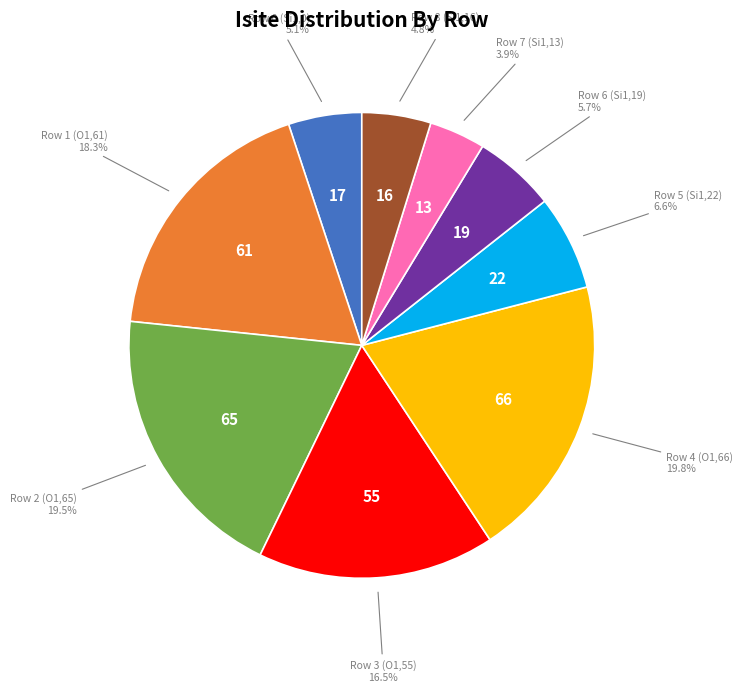

Is there any slice that represents more than half of the pie?

No